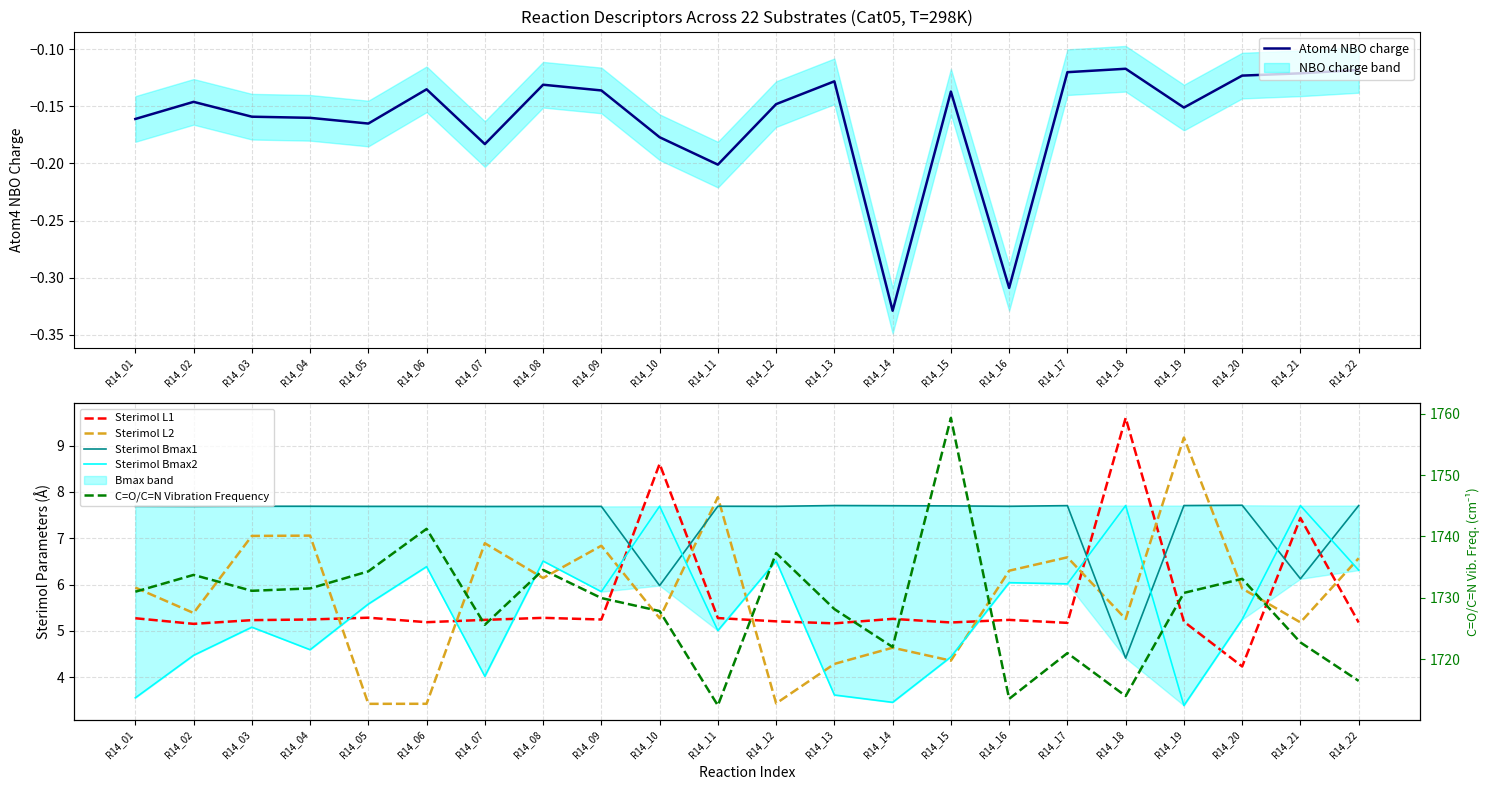

Between R14_01 and R14_21, which is larger?

R14_21